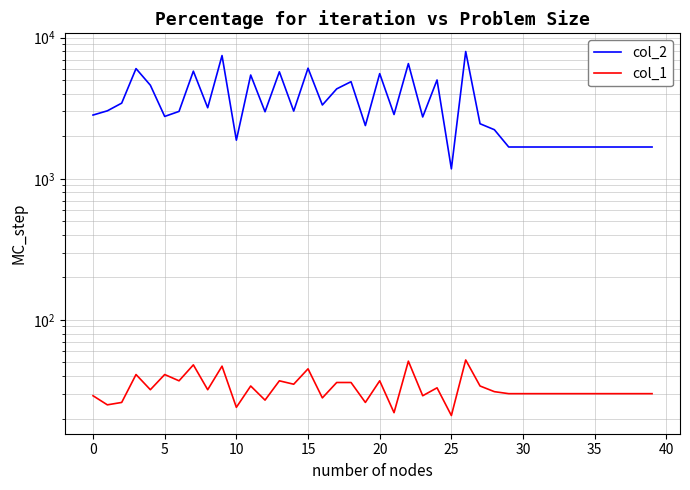

At how many categories does at least one series exceed 4679?

11